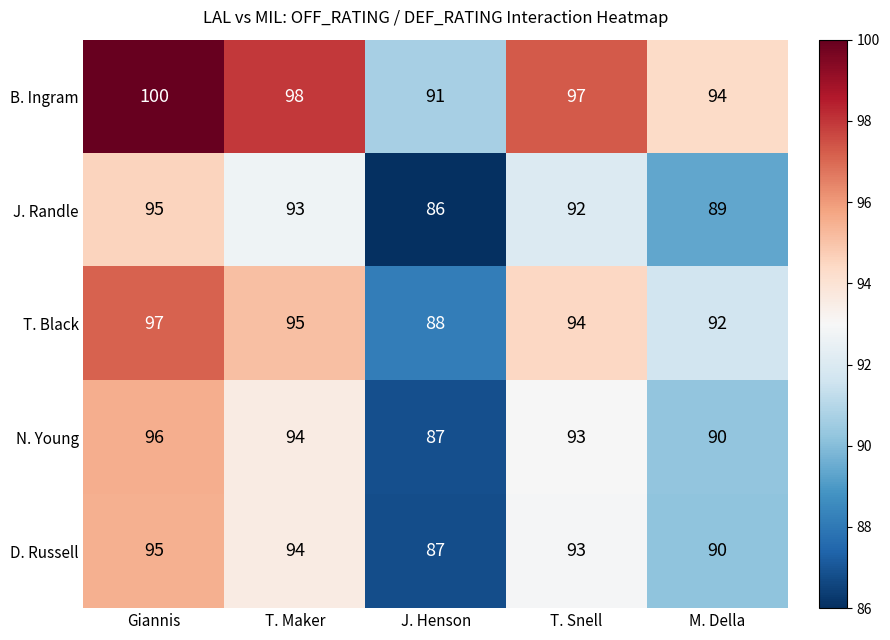

What is the average value of the T. Black series?

93